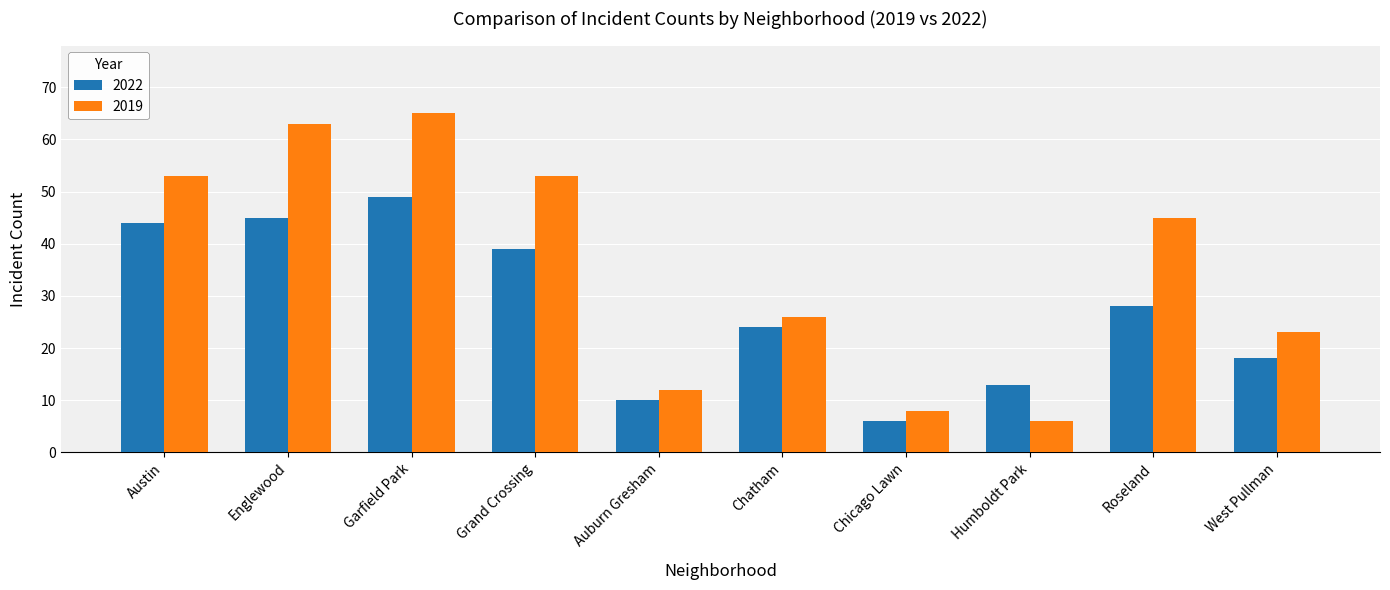

What is the difference between the 2022 values at Englewood and Grand Crossing?

6